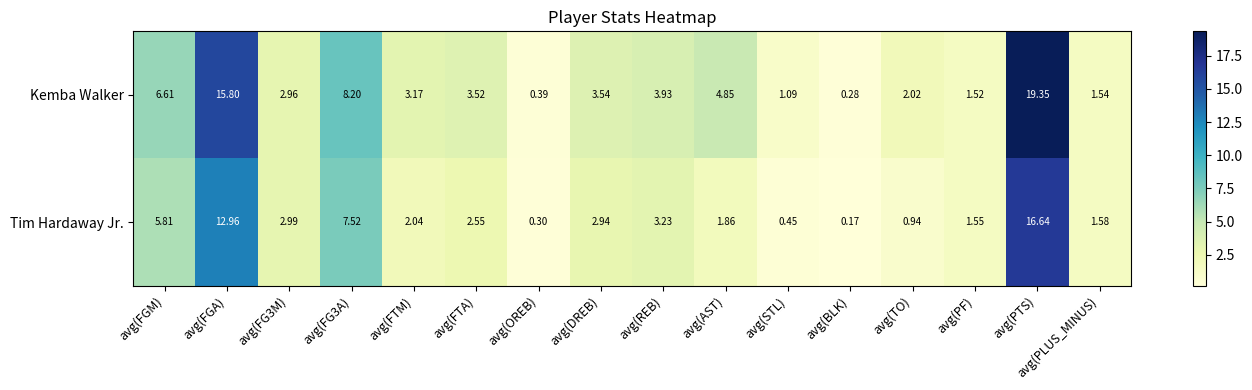

What is the greatest value displayed?

19.4